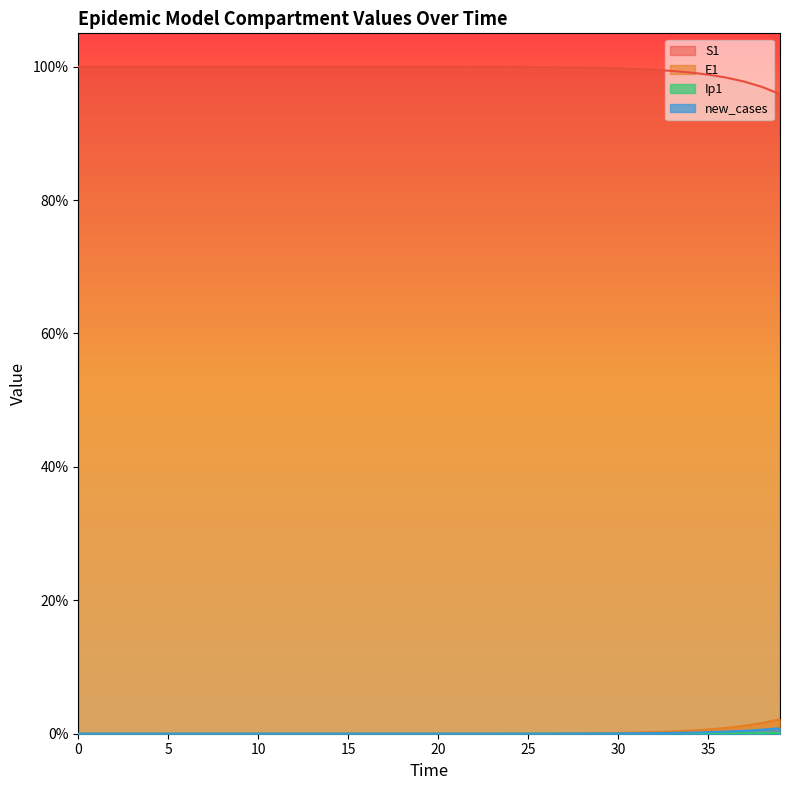

Reading left to right, list all the values displayed in this chart.

S1: 100.0	100.0	100.0	100.0	100.0	100.0	100.0	100.0	100.0	100.0	100.0	100.0	100.0	100.0	100.0	100.0	100.0	100.0	100.0	100.0	100.0	100.0	100.0	100.0	100.0	99.9	99.9	99.9	99.9	99.8	99.8	99.7	99.5	99.4	99.1	98.8	98.4	97.8	97.0	95.9
E1: 0.0	0.0	0.0	0.0	0.0	0.0	0.0	0.0	0.0	0.0	0.0	0.0	0.0	0.0	0.0	0.0	0.0	0.0	0.0	0.0	0.0	0.0	0.0	0.0	0.0	0.0	0.0	0.1	0.1	0.1	0.1	0.2	0.2	0.3	0.5	0.6	0.9	1.2	1.6	2.2
Ip1: 0.0	0.0	0.0	0.0	0.0	0.0	0.0	0.0	0.0	0.0	0.0	0.0	0.0	0.0	0.0	0.0	0.0	0.0	0.0	0.0	0.0	0.0	0.0	0.0	0.0	0.0	0.0	0.0	0.0	0.0	0.0	0.0	0.0	0.0	0.0	0.0	0.0	0.0	0.1	0.1
new_cases: 0.0	0.0	0.0	0.0	0.0	0.0	0.0	0.0	0.0	0.0	0.0	0.0	0.0	0.0	0.0	0.0	0.0	0.0	0.0	0.0	0.0	0.0	0.0	0.0	0.0	0.0	0.0	0.0	0.0	0.0	0.0	0.1	0.1	0.1	0.2	0.2	0.3	0.4	0.6	0.8